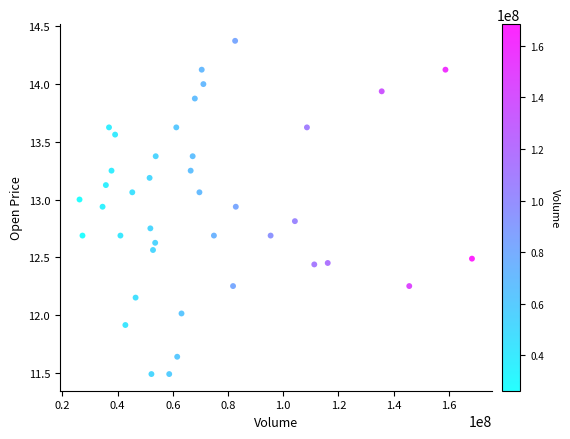

What is the range of Y values (max minus min)?

2.9